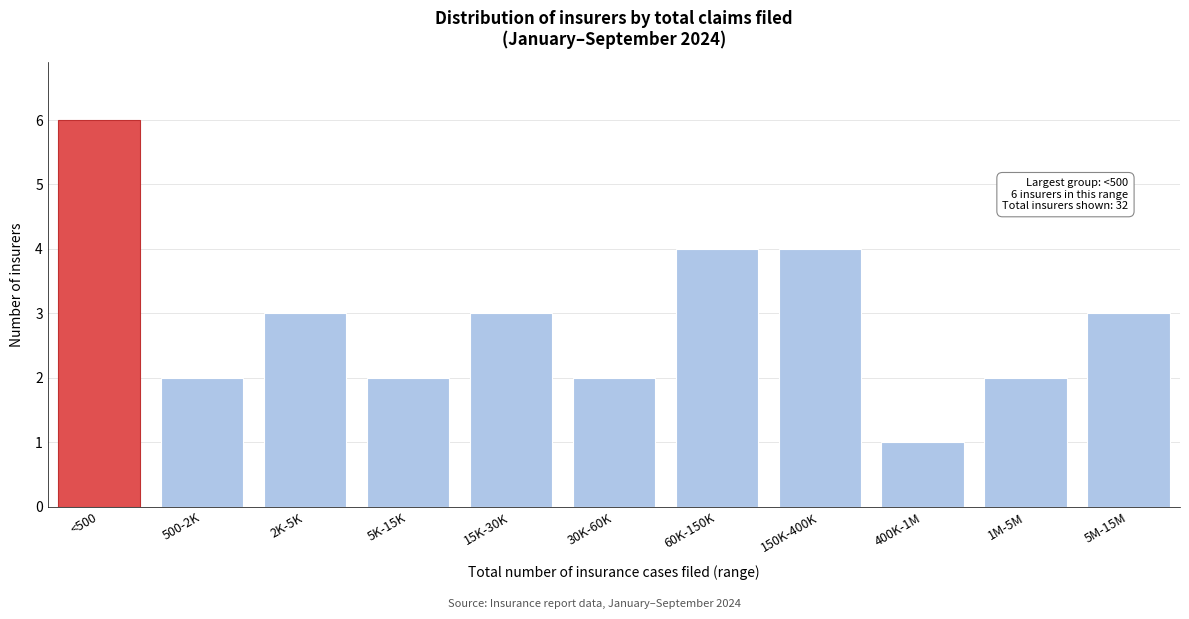

Reading left to right, list all the values displayed in this chart.

6	2	3	2	3	2	4	4	1	2	3